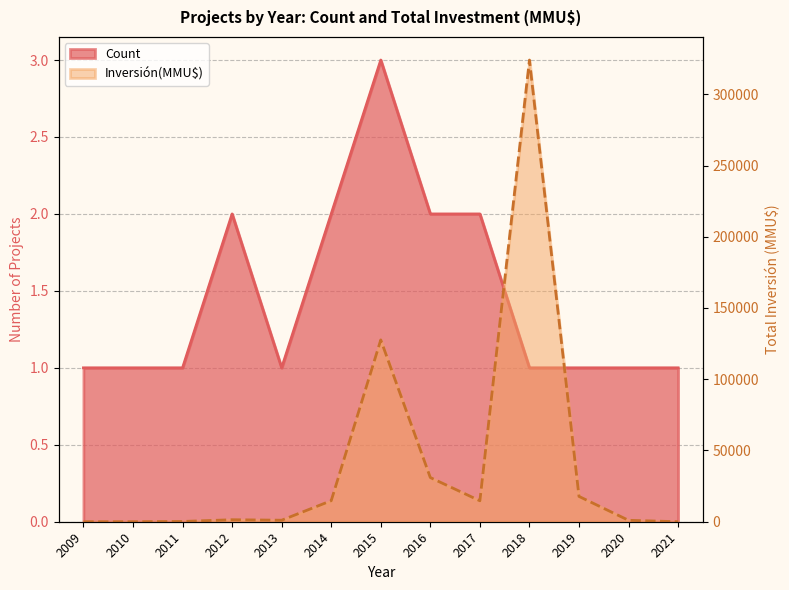

What are all the series names shown in the legend?

Count, Inversión(MMU$)